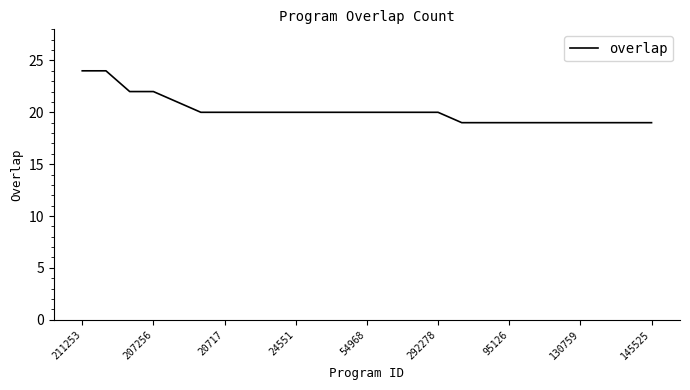

What is the maximum value shown in the chart?

24